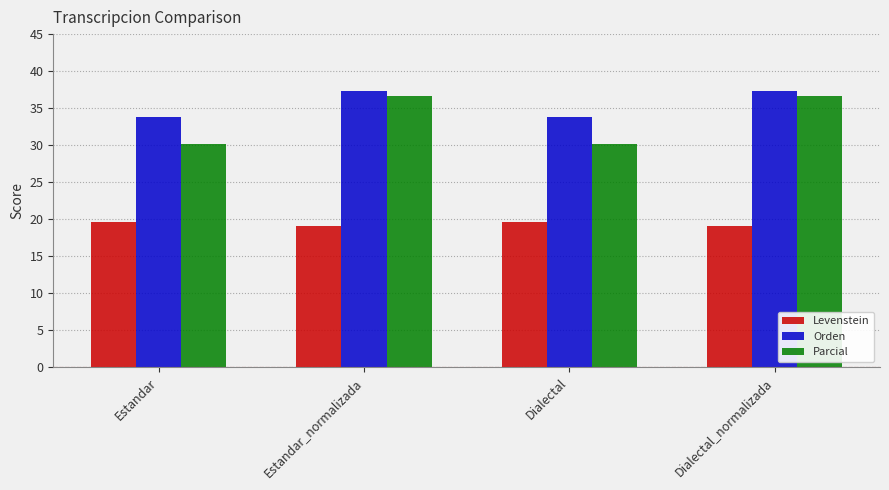

What is the minimum value for Levenstein?

19.0